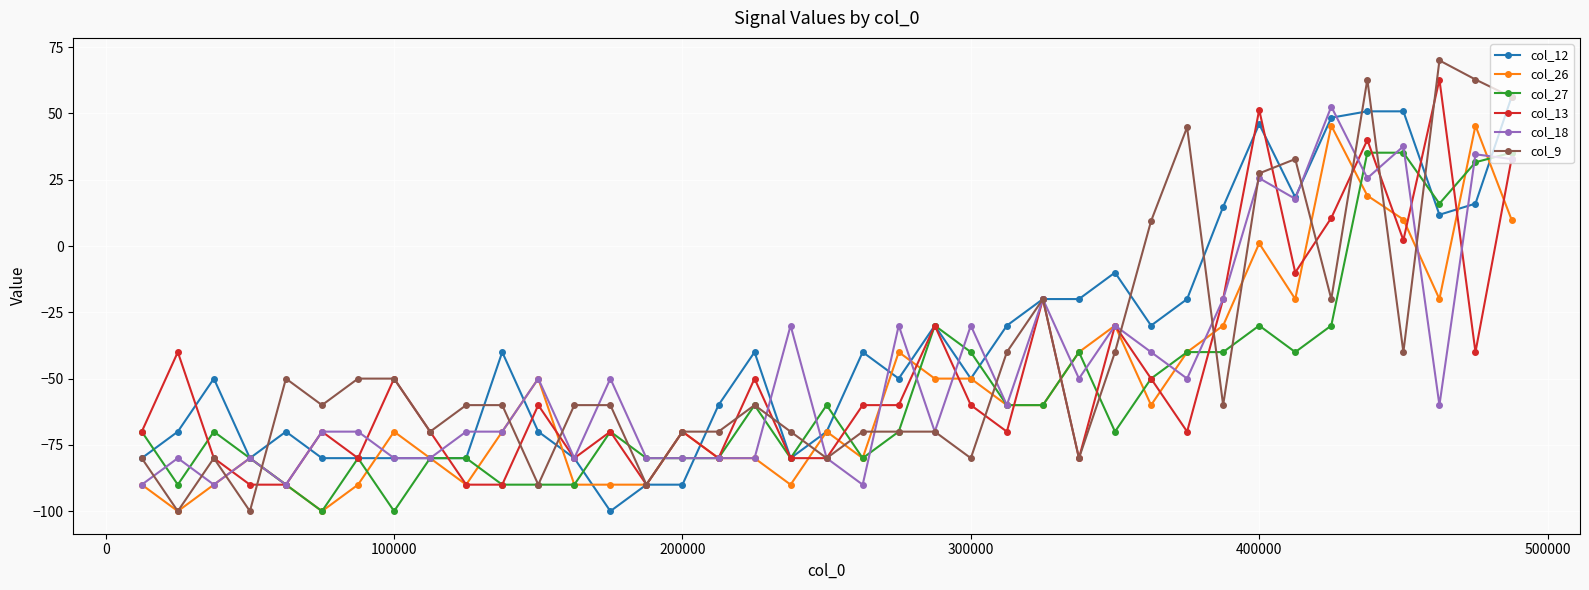

Which series has the widest spread of values?

col_9